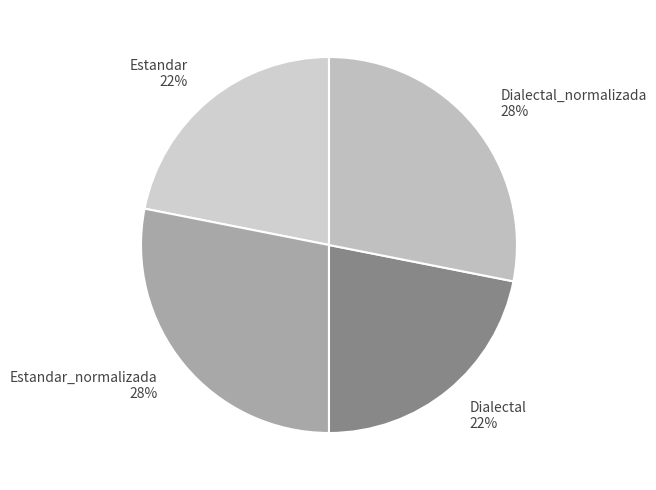

Is it true that Estandar_normalizada is 33% of the pie?

False